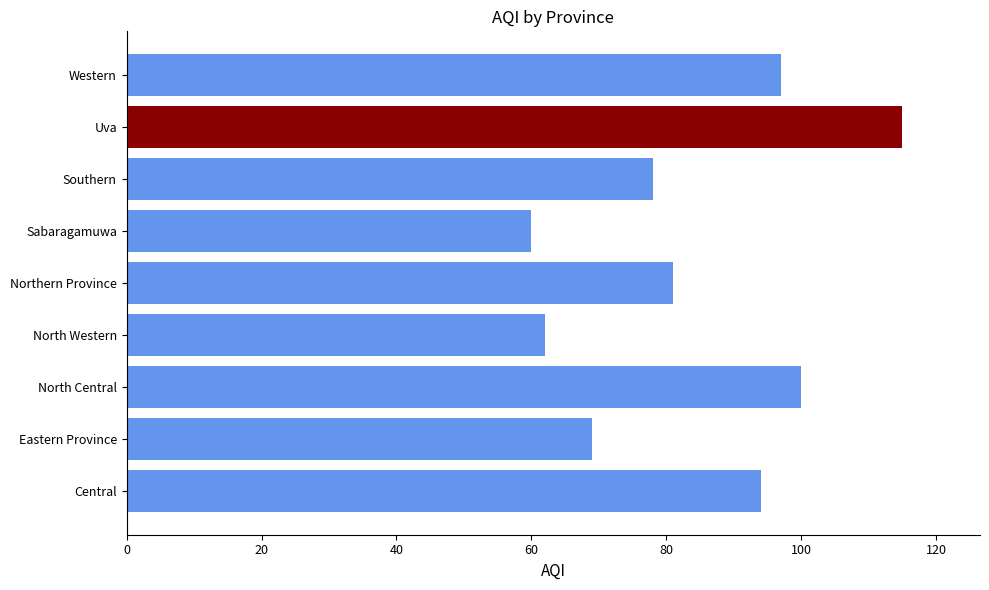

Is it true that the value at Sabaragamuwa is 85?

False